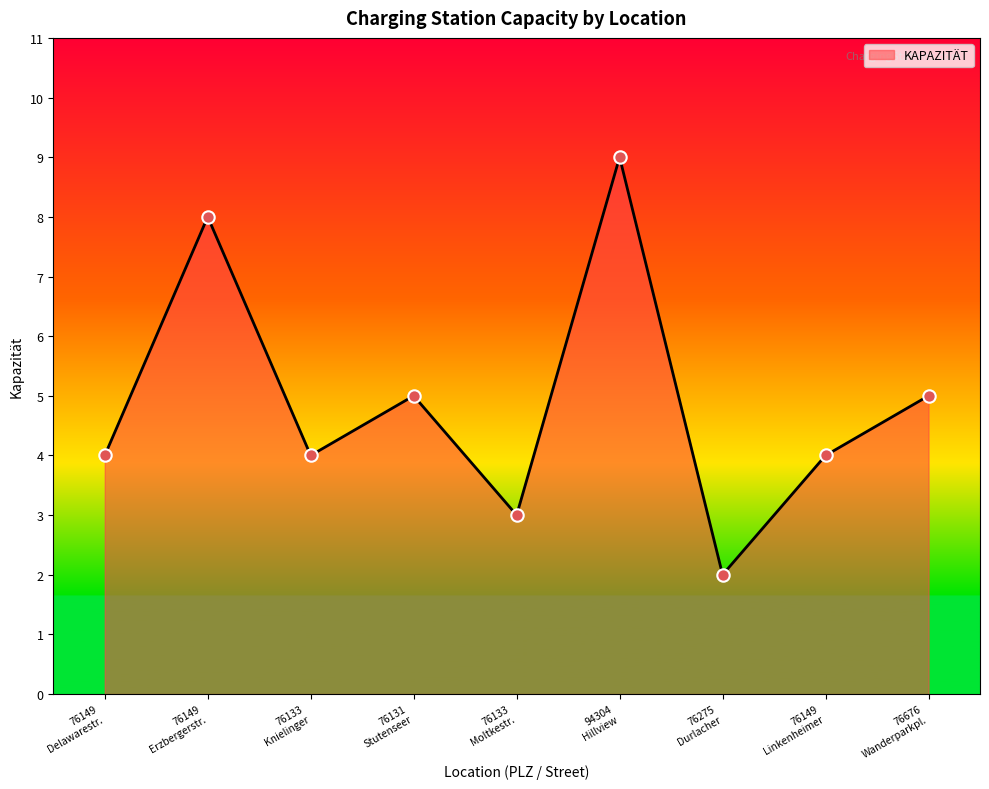

What is the difference between the maximum and minimum values?

7